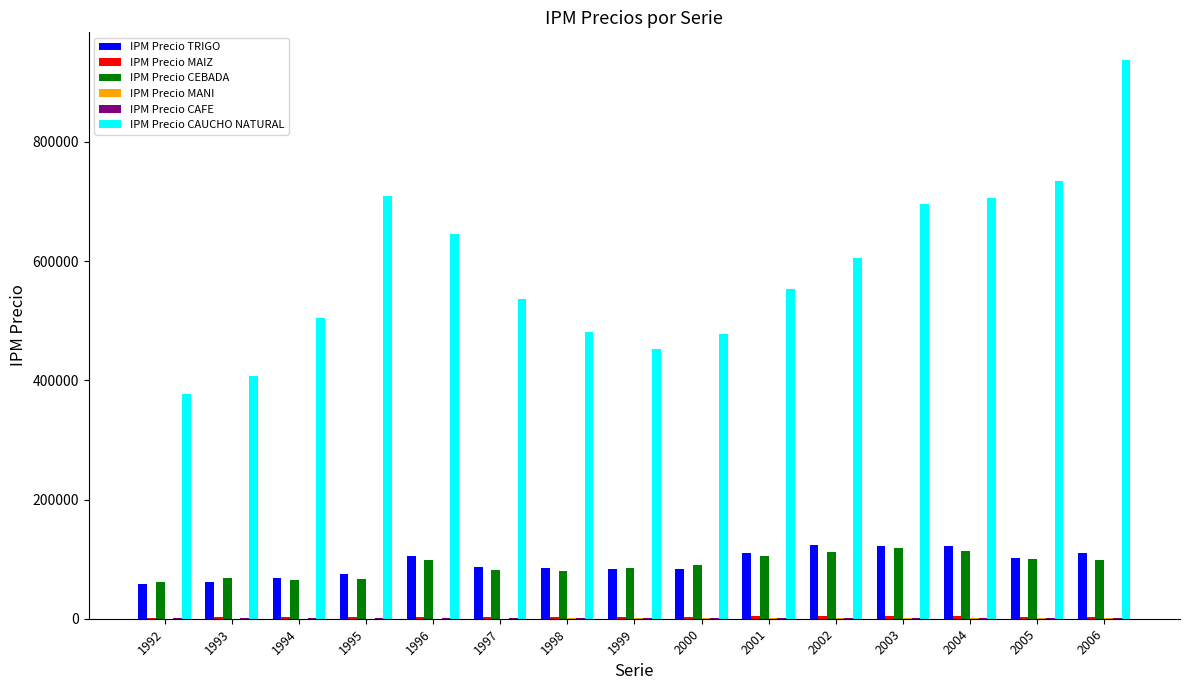

Does the chart contain stacked bars?

No